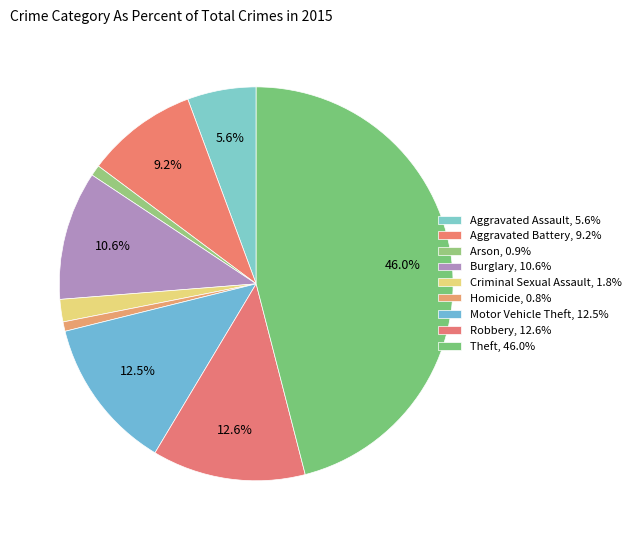

To the nearest percent, what portion does Aggravated Assault represent?

6%